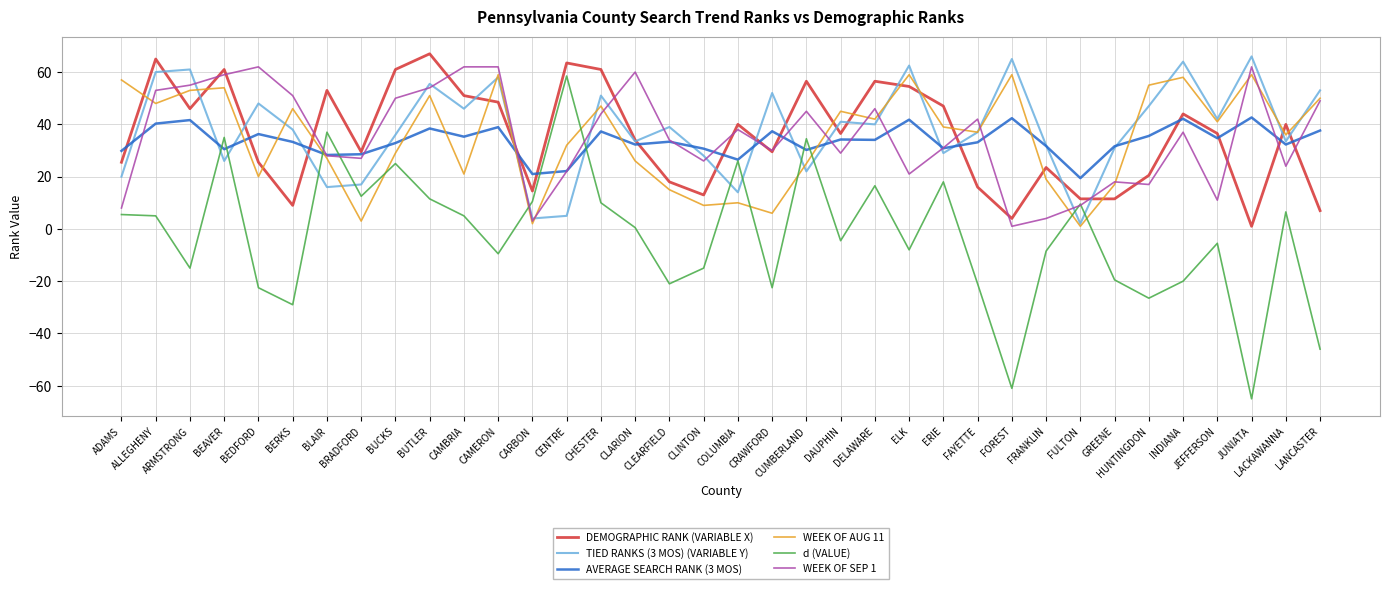

Which series has the largest range (max minus min)?

d (VALUE)